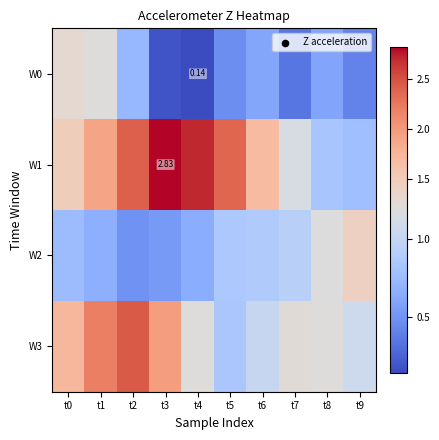

Between t3 and t4, which series saw the biggest shift?

W3